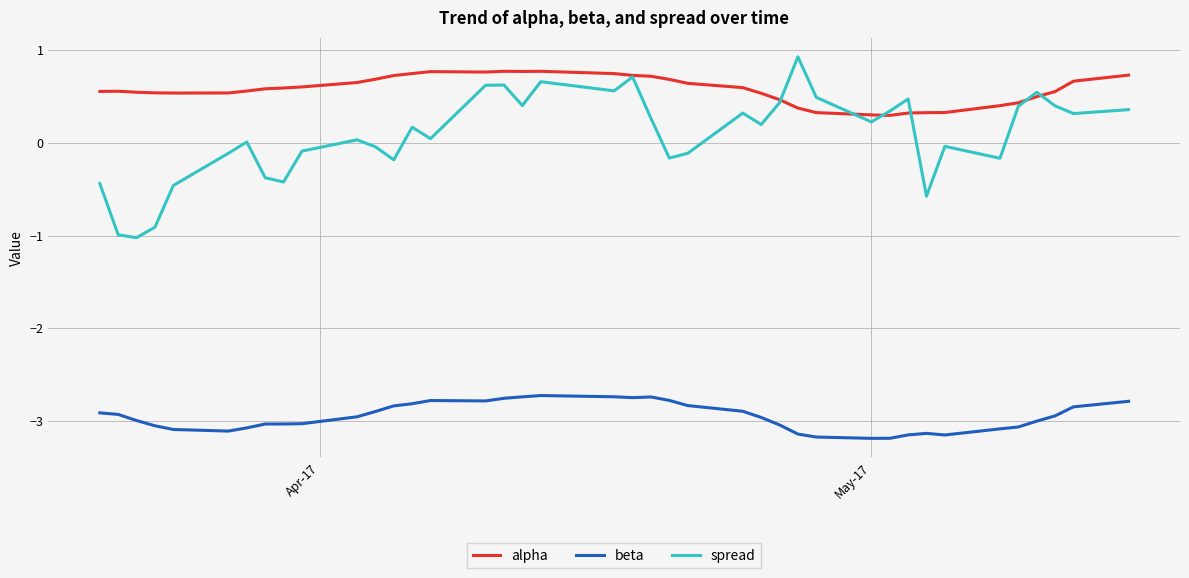

What are all the series names shown in the legend?

alpha, beta, spread